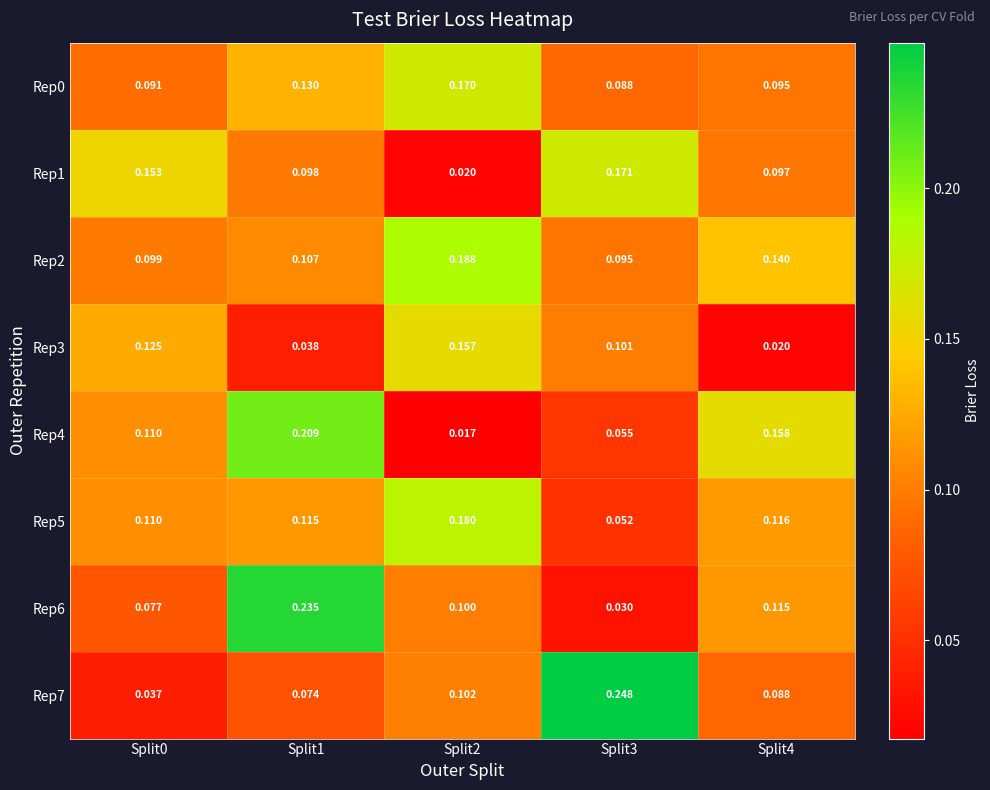

Is the value of Rep0 at Split2 greater than the value of Rep4 at Split2?

Yes